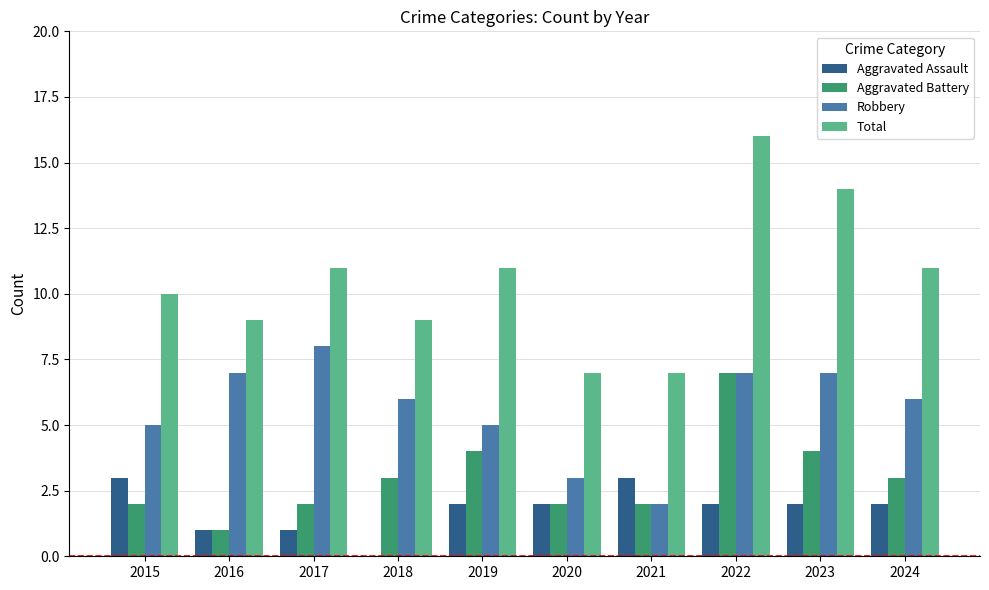

Is it true that Total equals 11 at 2024?

True